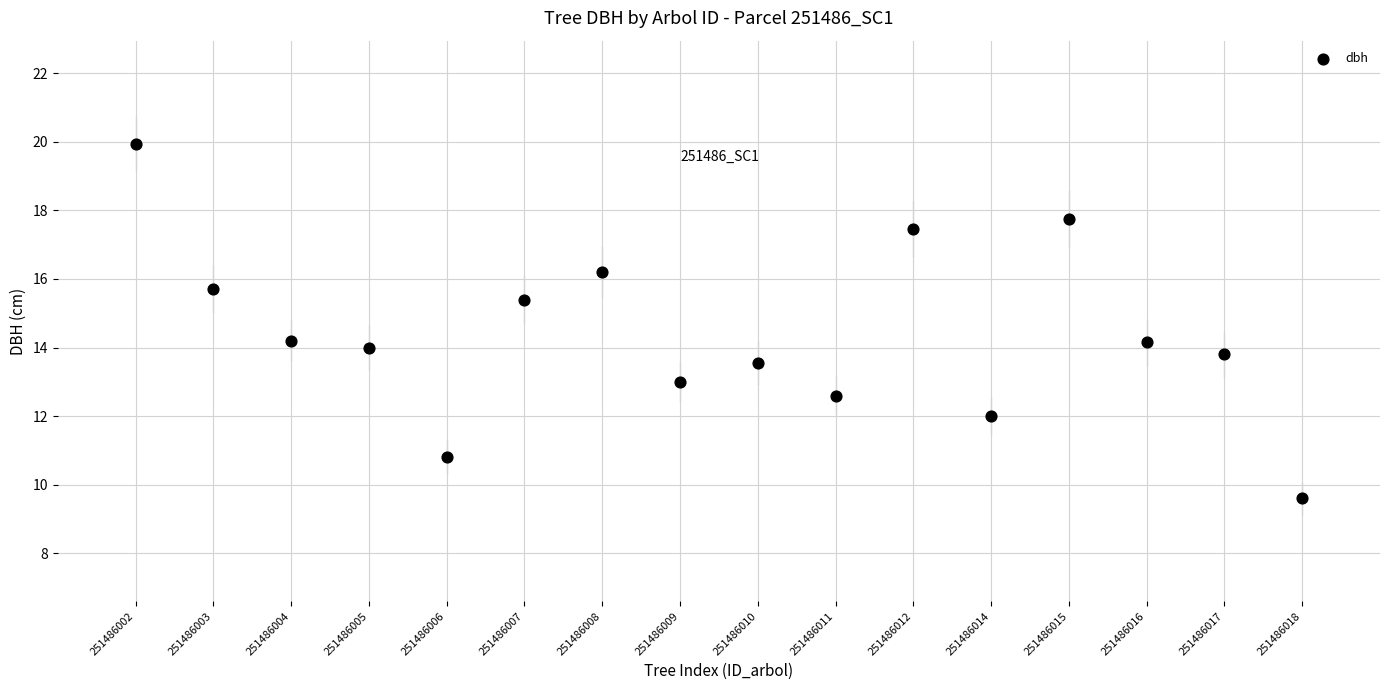

What is the range of X values (max minus min)?

15.0